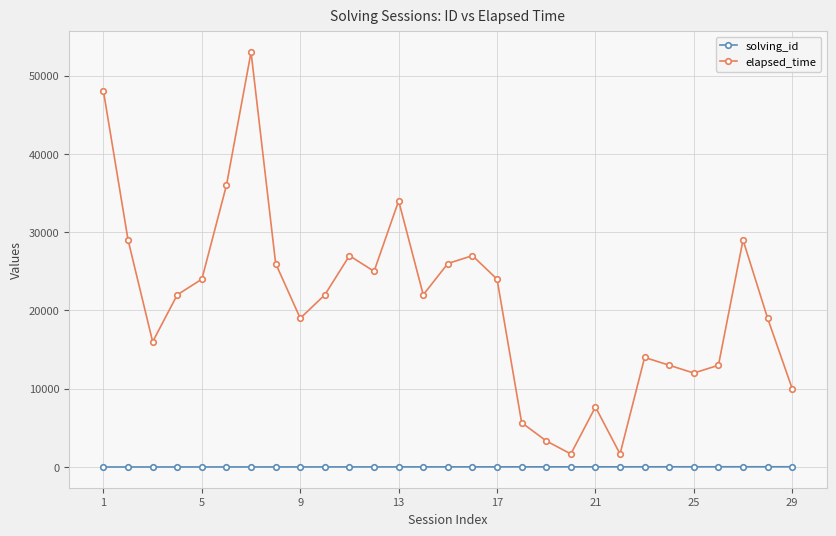

True or false: elapsed_time has more than 2 points higher than both neighbors.

True